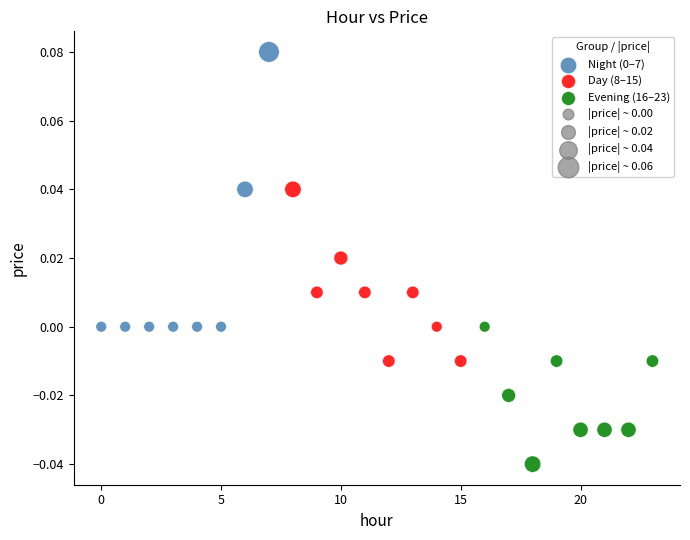

Which series reaches the minimum Y coordinate?

Evening (16–23)